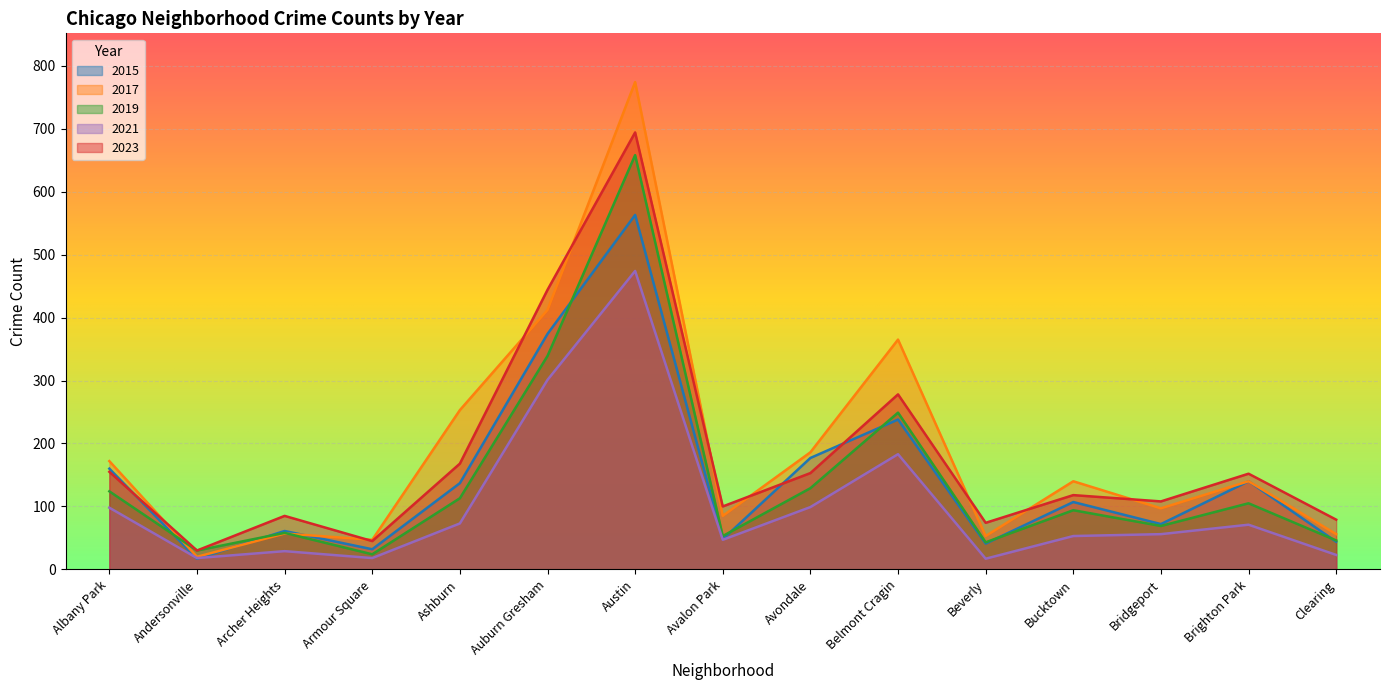

In 2023, how many points are higher than both neighbors (excluding endpoints)?

5